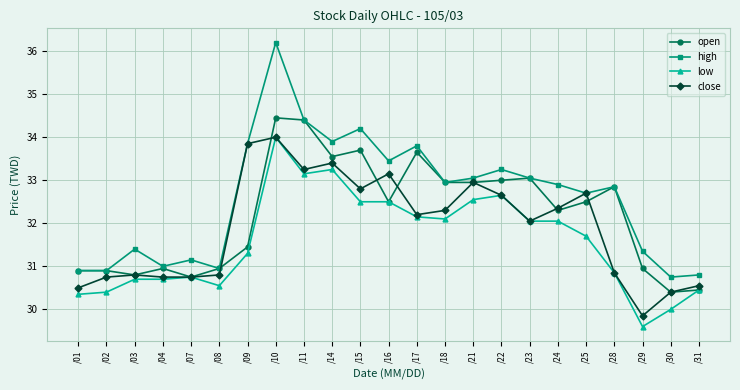

How many data points in close are less than 32?

10